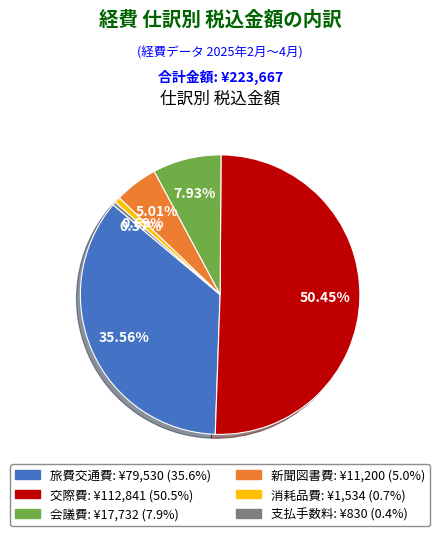

What percentage do 交際費 and 支払手数料 together represent?

50.8%